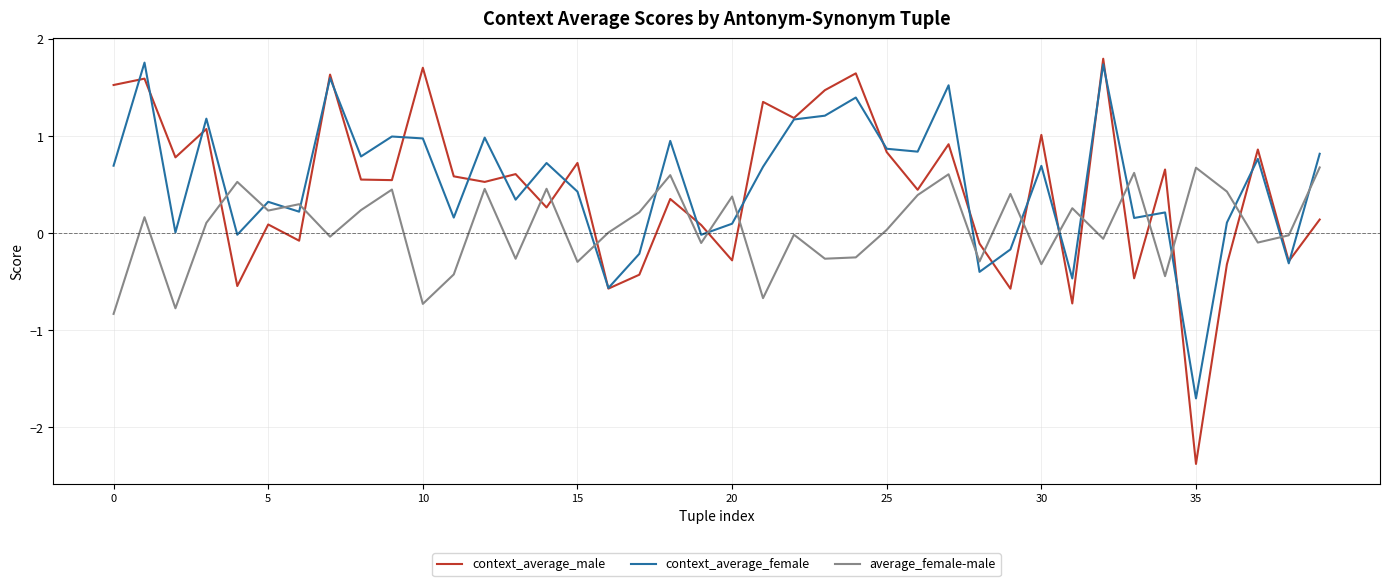

What is the highest value of the average_female-male series?

0.7